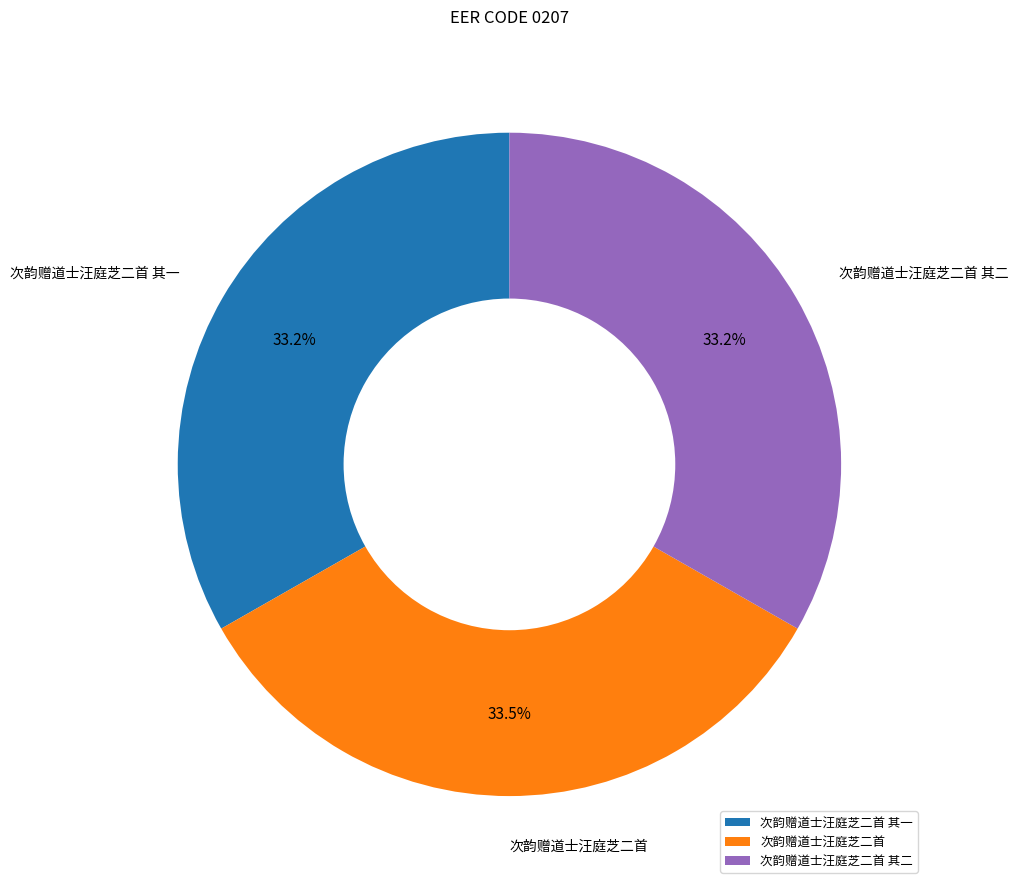

How many segments does this pie chart have?

3